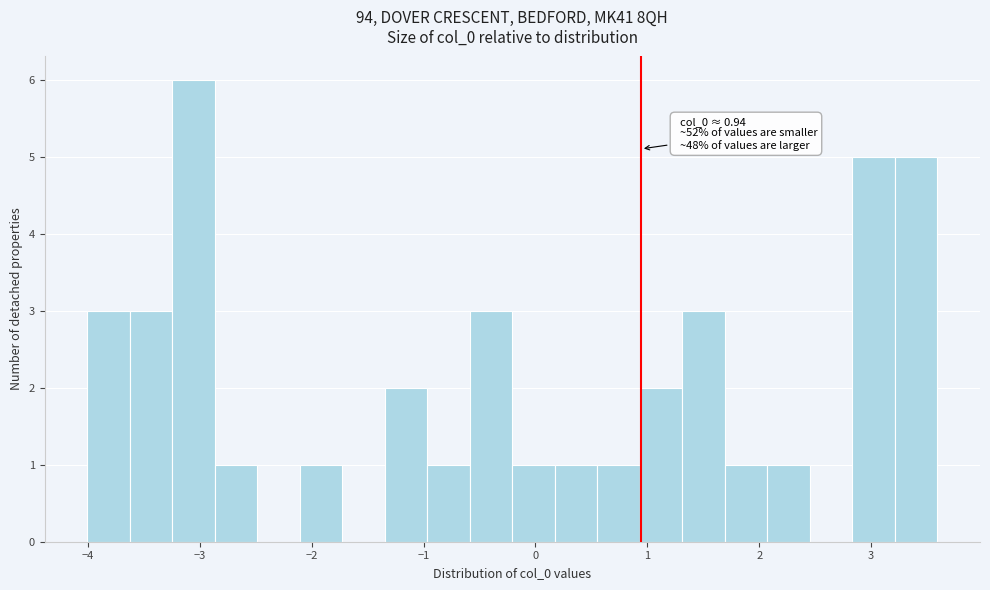

Read against the x-axis, roughly where is the centre of the tallest bar?

-3.1